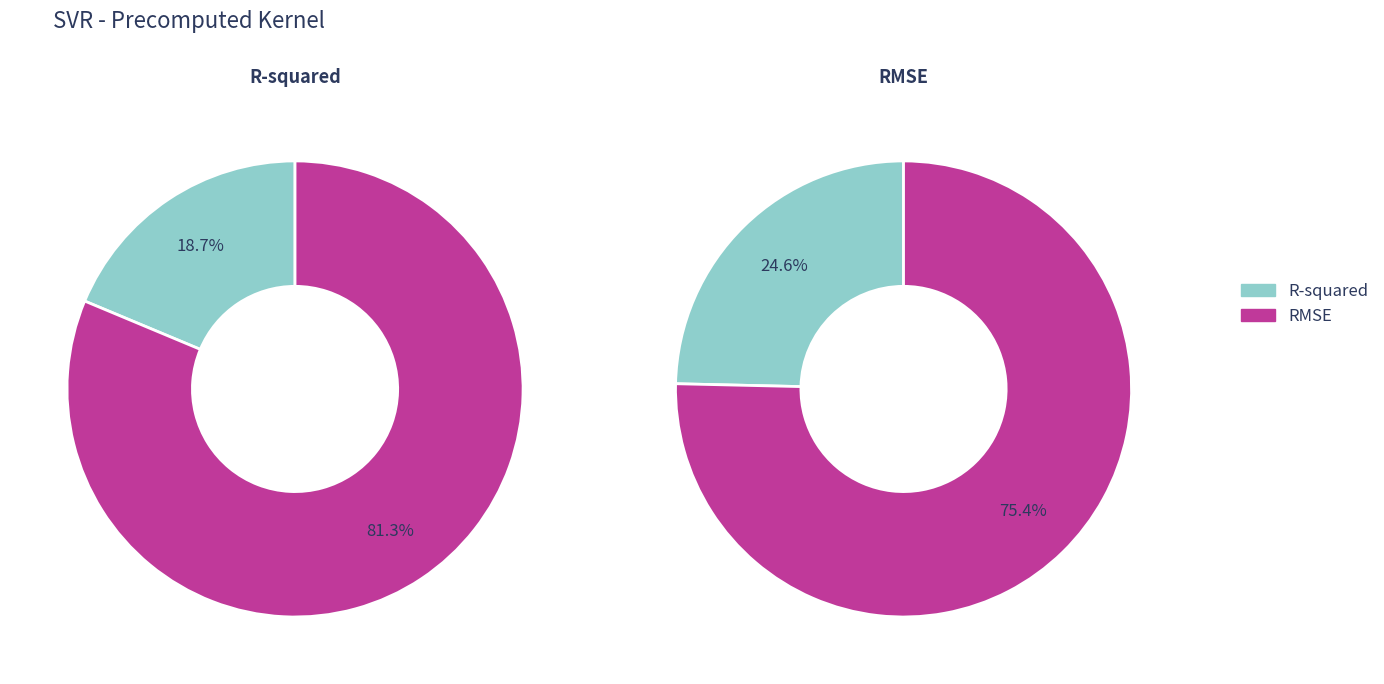

How many segments does this pie chart have?

2